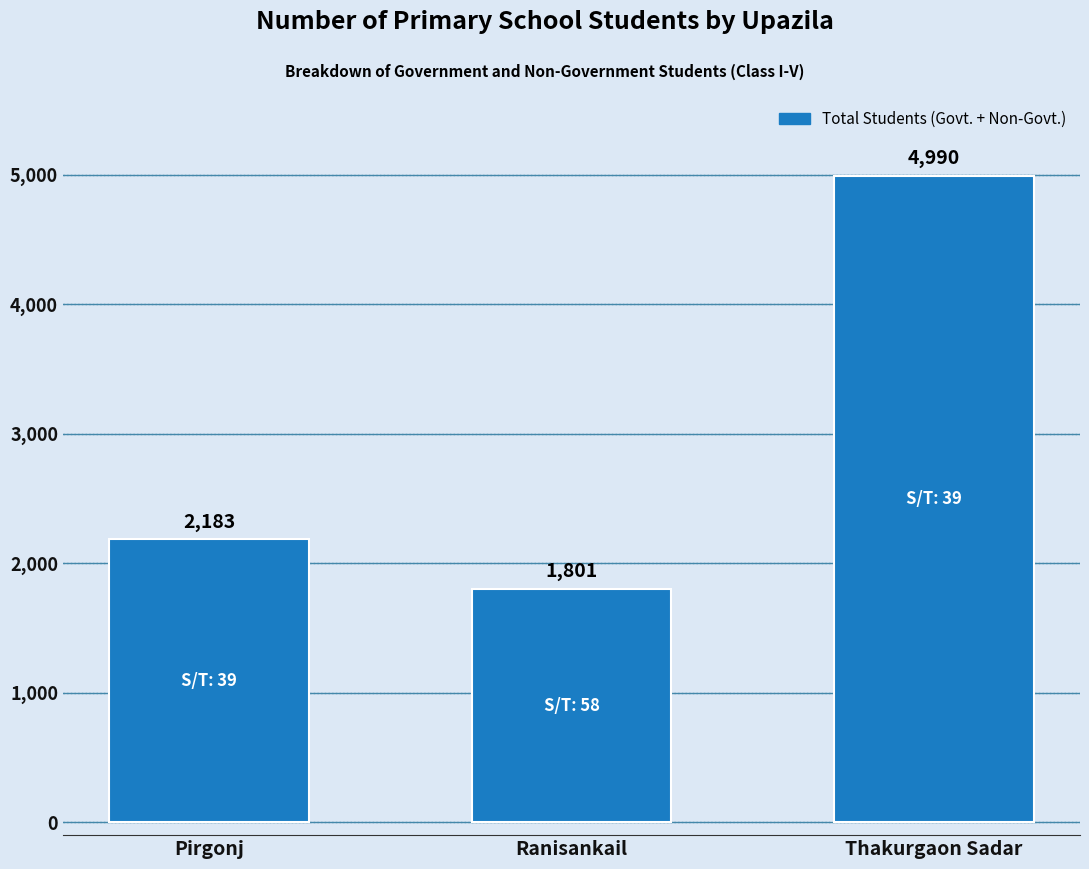

Are the bars grouped side by side (vs. stacked)?

No